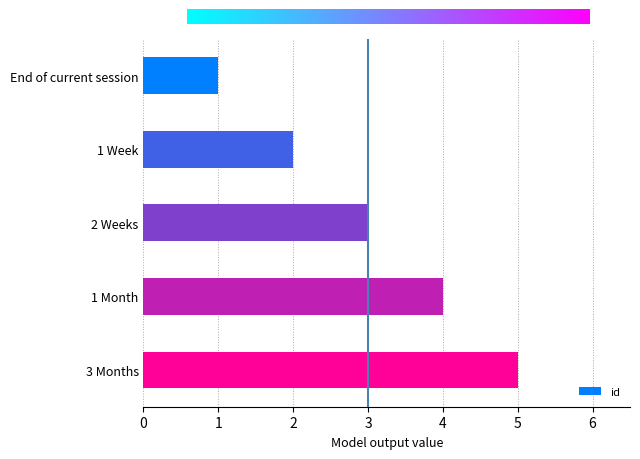

What is the ratio of the value at 2 Weeks to the value at End of current session?

3.0